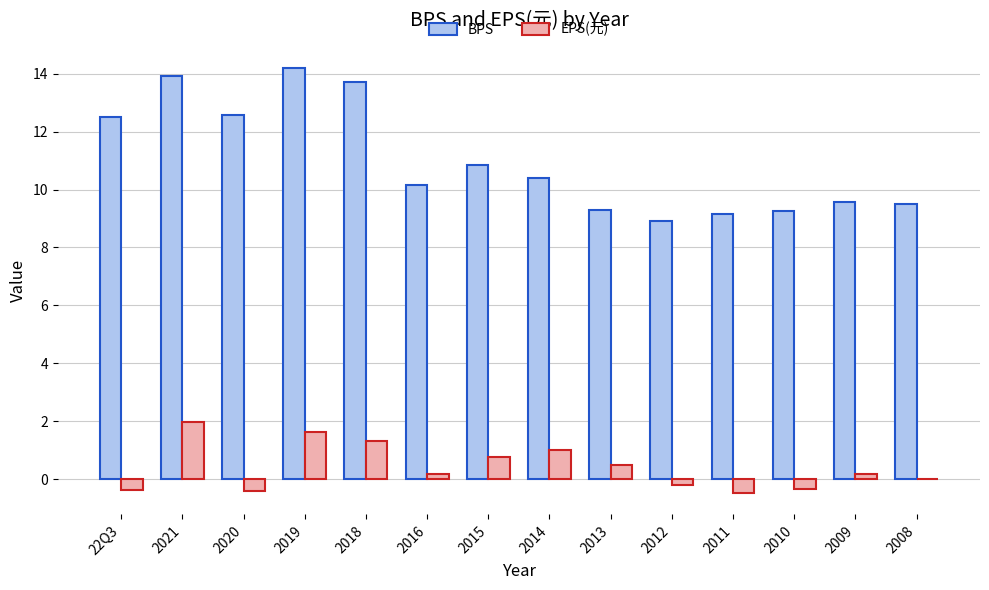

The BPS series shows 8.9 at 2012. True or false?

True